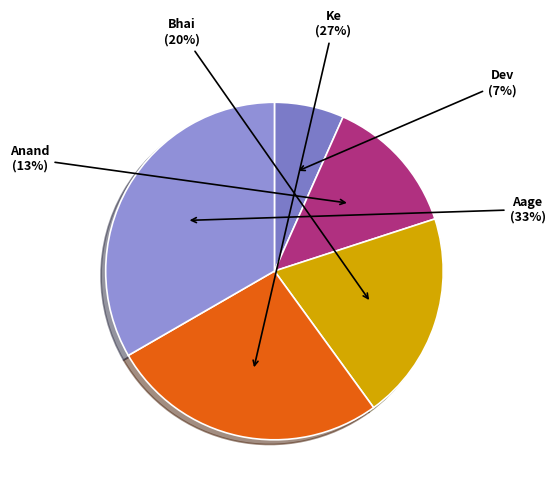

To the nearest percent, what is the average slice percentage?

20%